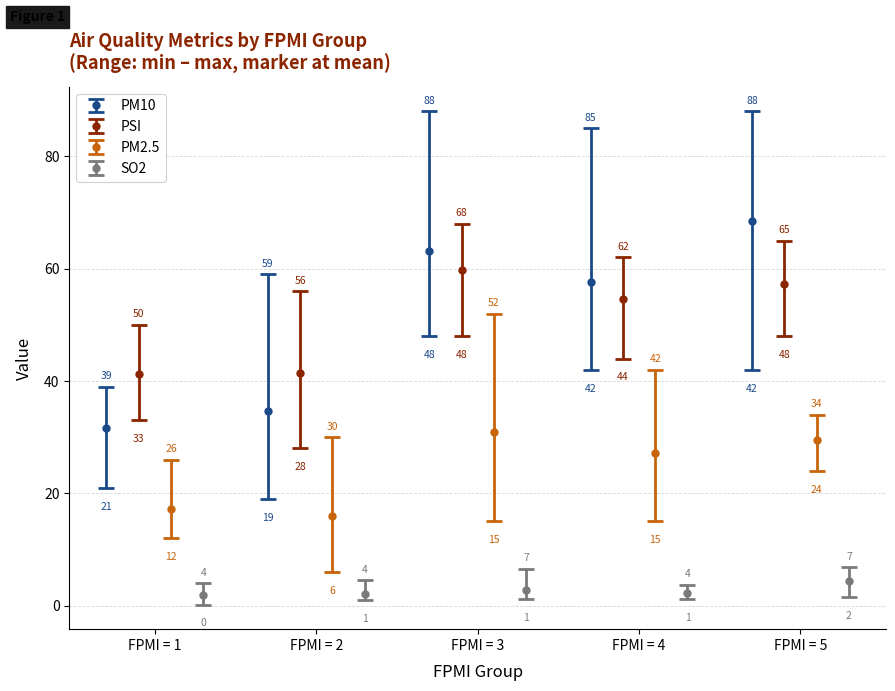

What is the value of the SO2 bar at the 5th from the left?

2.1